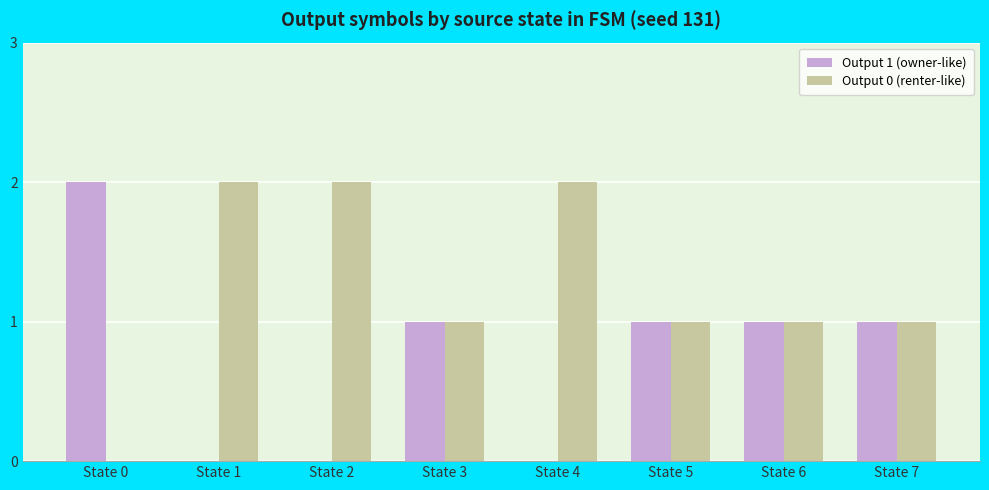

Count the number of data series in this chart.

2